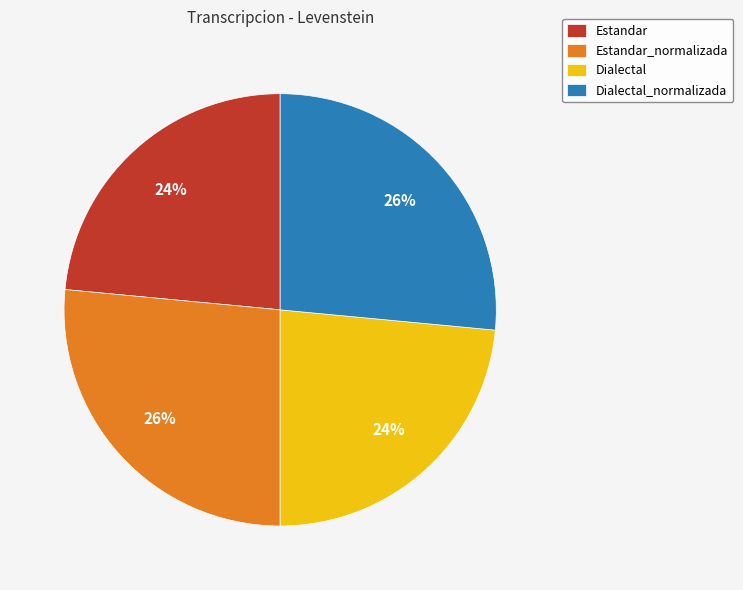

Is there any slice that represents more than half of the pie?

No